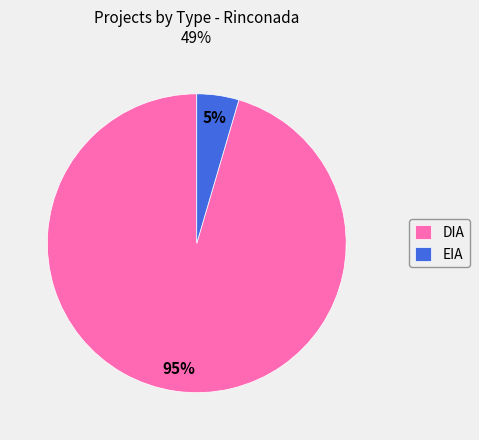

Is the sum of DIA and EIA greater than half?

Yes